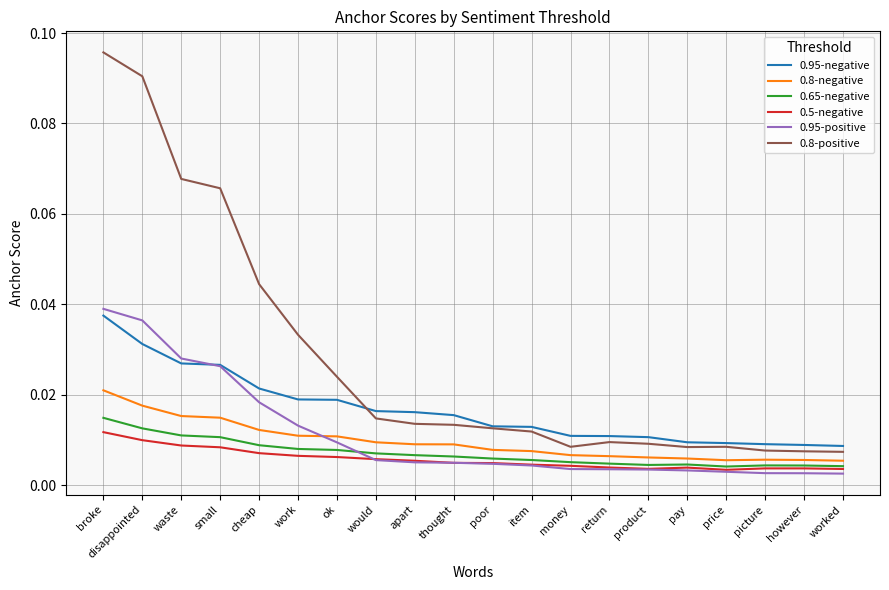

Which series has the largest total across all categories?

0.8-positive